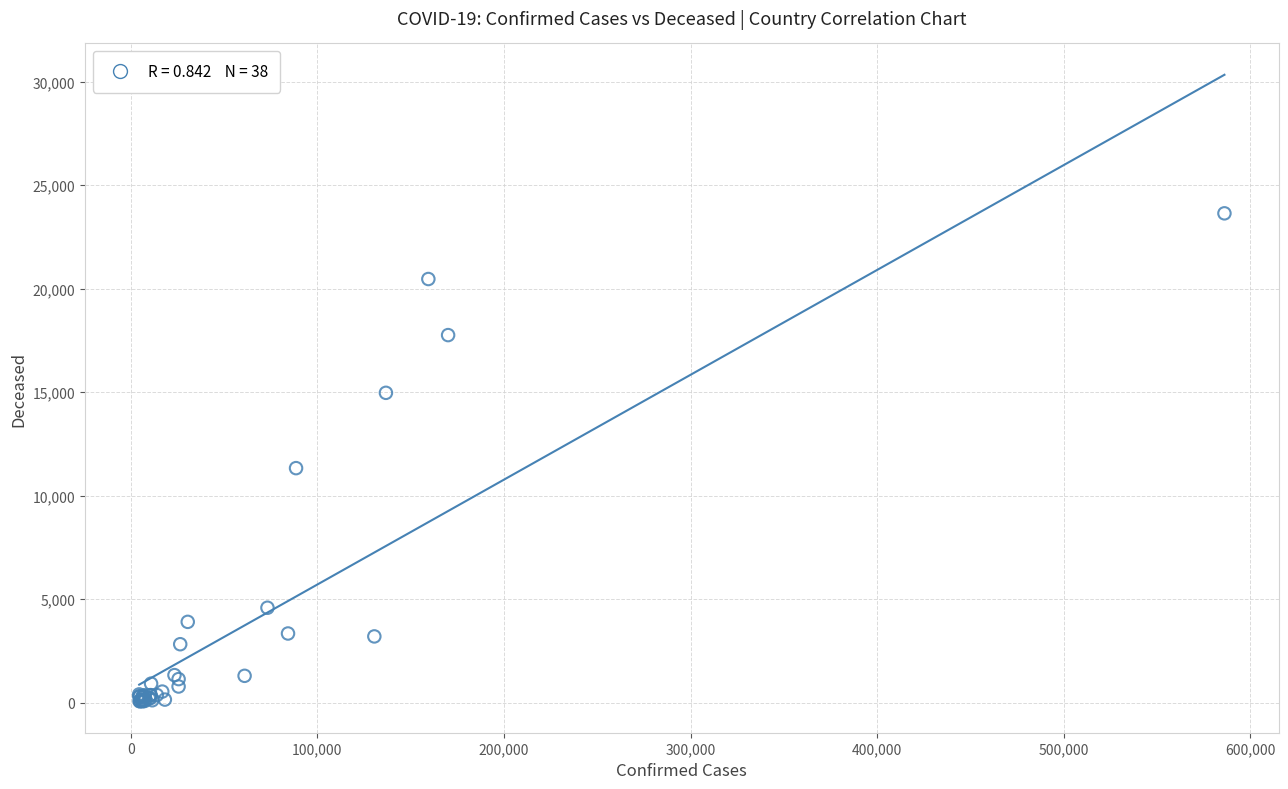

What Y value in the scatter plot is closest to 11849?

11329